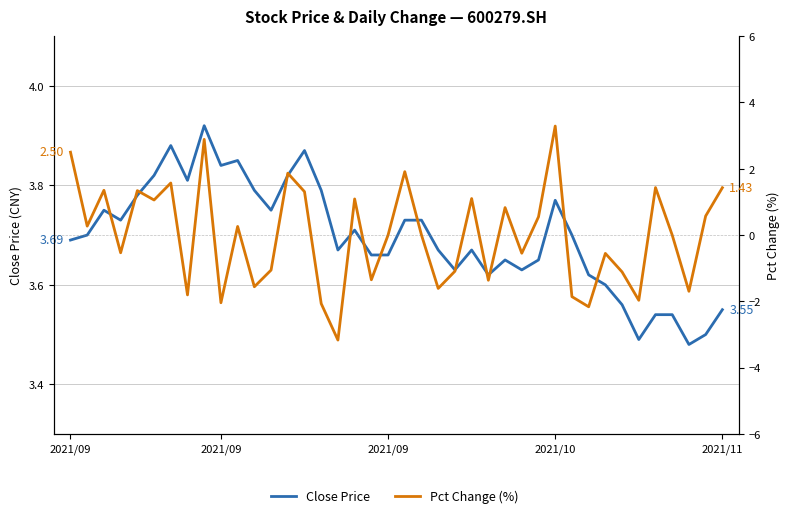

Between 11 and 34, which is larger?

11